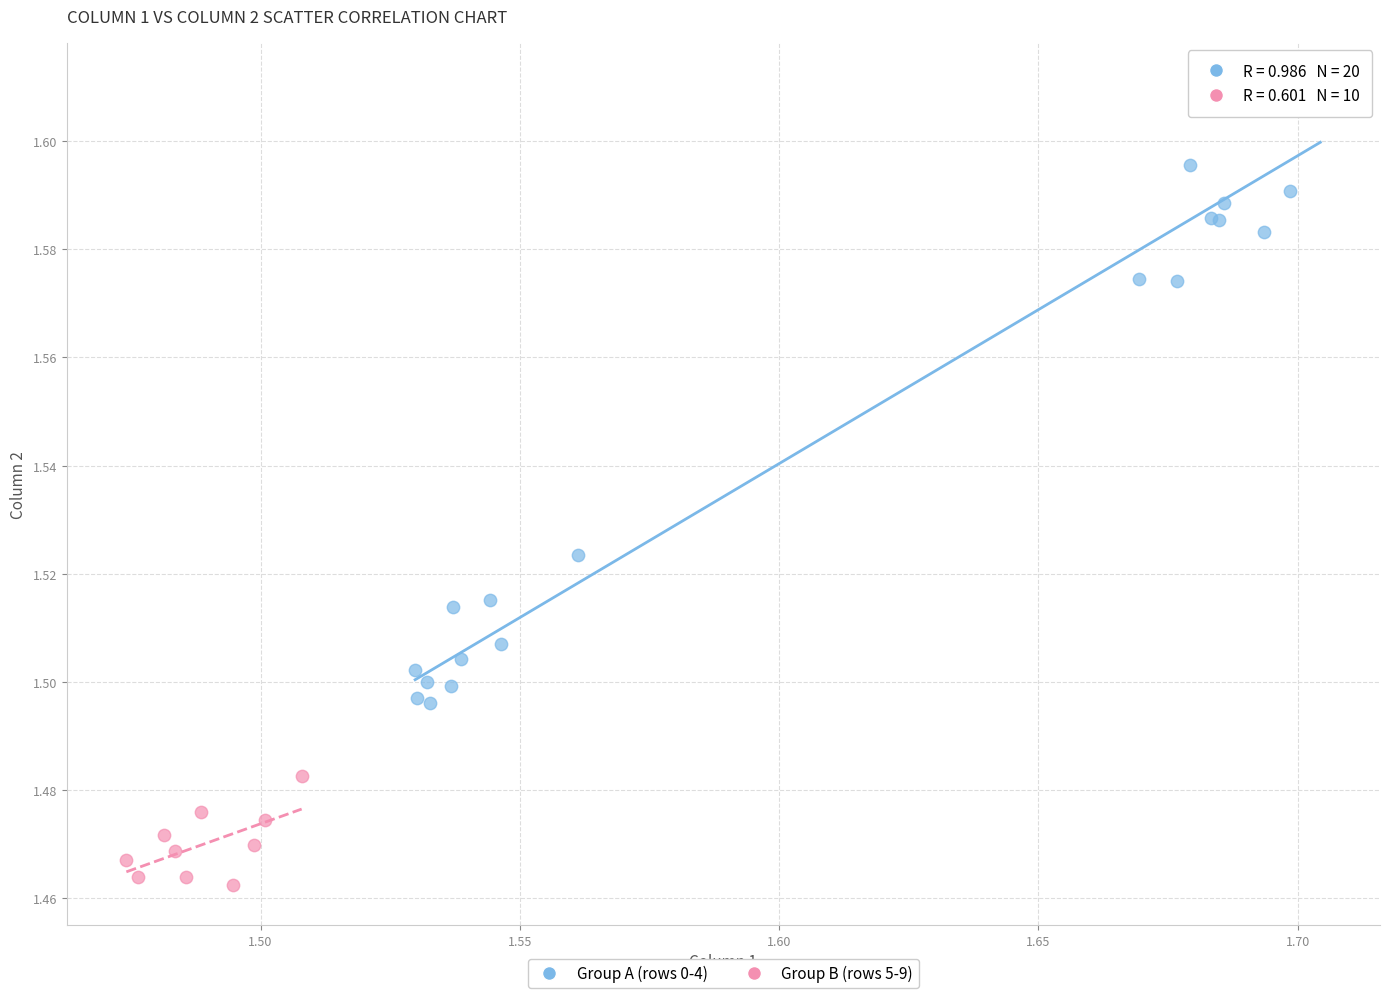

Which series has the widest spread of Y values?

Group A (rows 0-4)